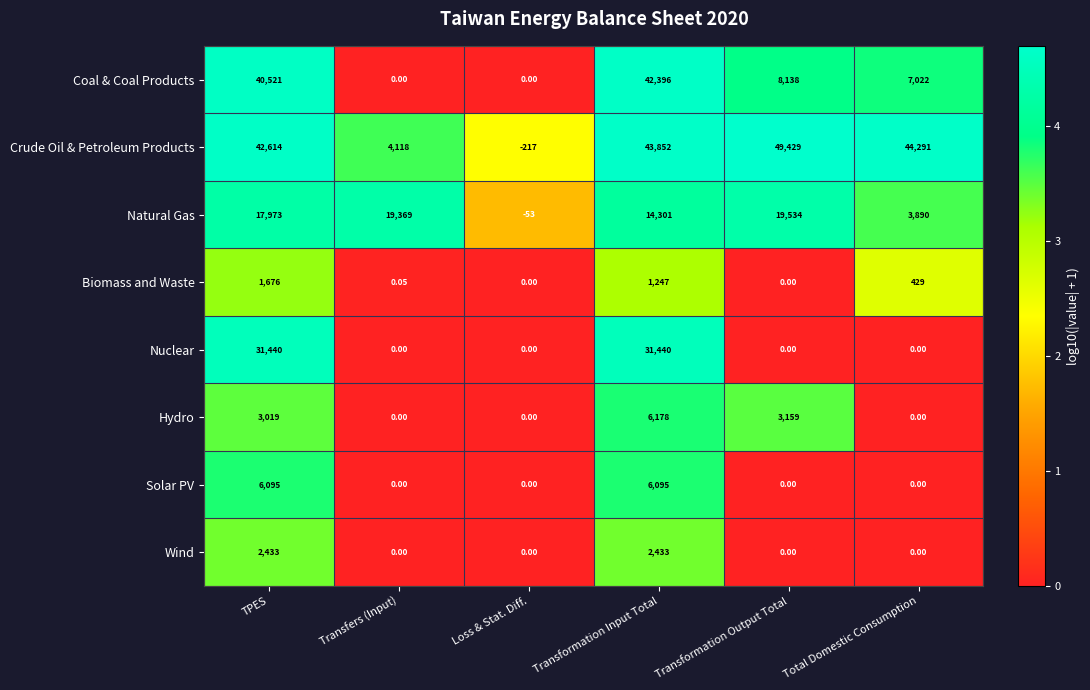

How many data points does each series have?

6